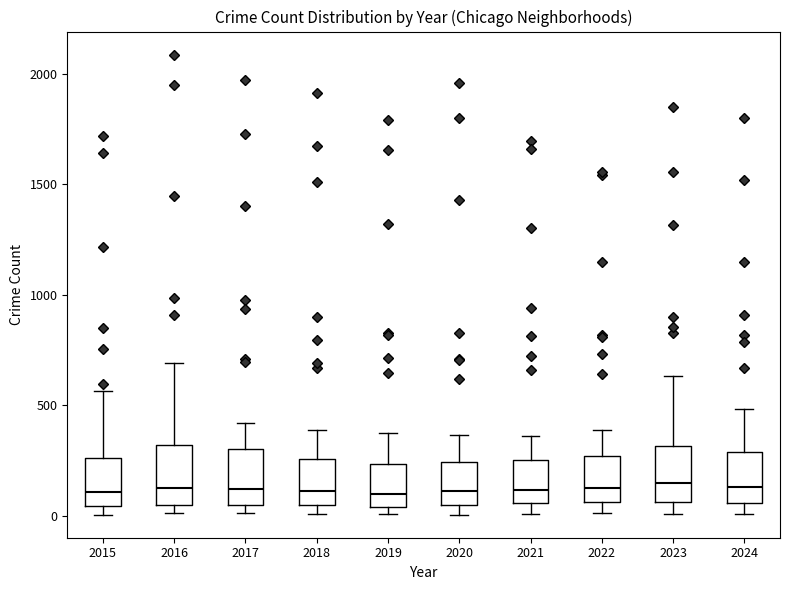

Reading left to right, read every box against the y-axis: the position of its median line, the range the box covers, and the ends of its whiskers. The values are not printed on the chart, so give them approximately, as read against the axis.

2015: median 100, box 50 to 250, whiskers 0 to 550
2016: median 150, box 50 to 300, whiskers 0 to 700
2017: median 100, box 50 to 300, whiskers 0 to 400
2018: median 100, box 50 to 250, whiskers 0 to 400
2019: median 100, box 50 to 250, whiskers 0 to 400
2020: median 100, box 50 to 250, whiskers 0 to 350
2021: median 100, box 50 to 250, whiskers 0 to 350
2022: median 150, box 50 to 250, whiskers 0 to 400
2023: median 150, box 50 to 300, whiskers 0 to 650
2024: median 150, box 50 to 300, whiskers 0 to 500